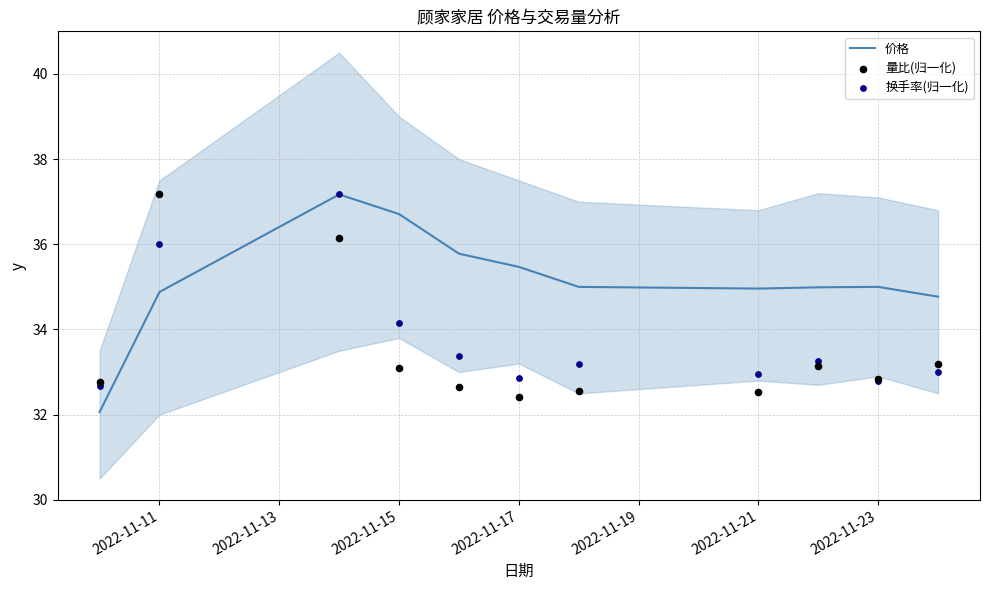

The 价格 series shows 36.7 at 2022-11-15. True or false?

True